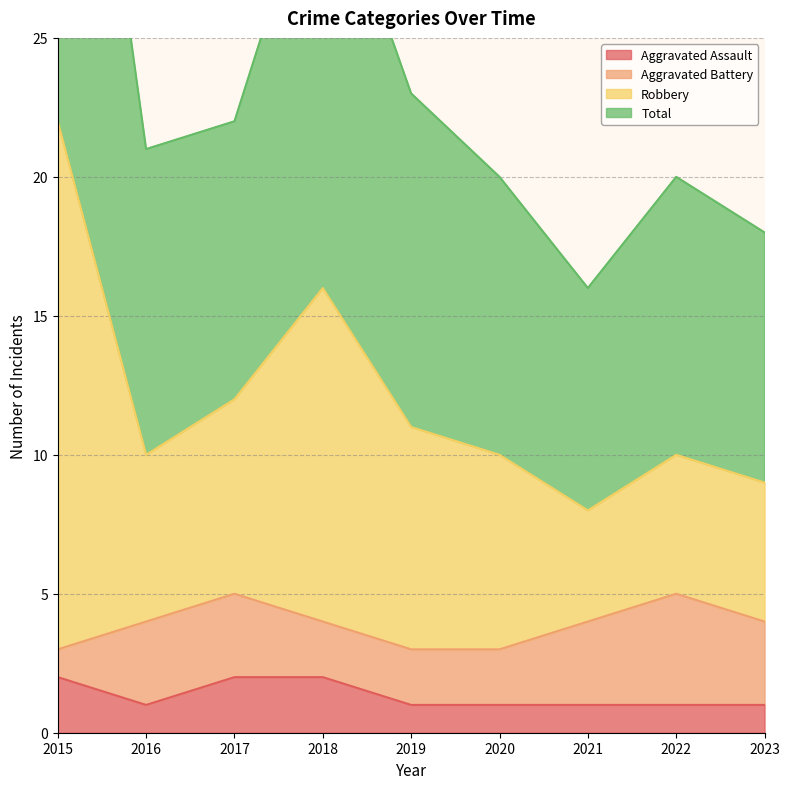

Rank the categories by Total value from highest to lowest.

2015, 2018, 2017, 2019, 2016, 2020, 2022, 2023, 2021